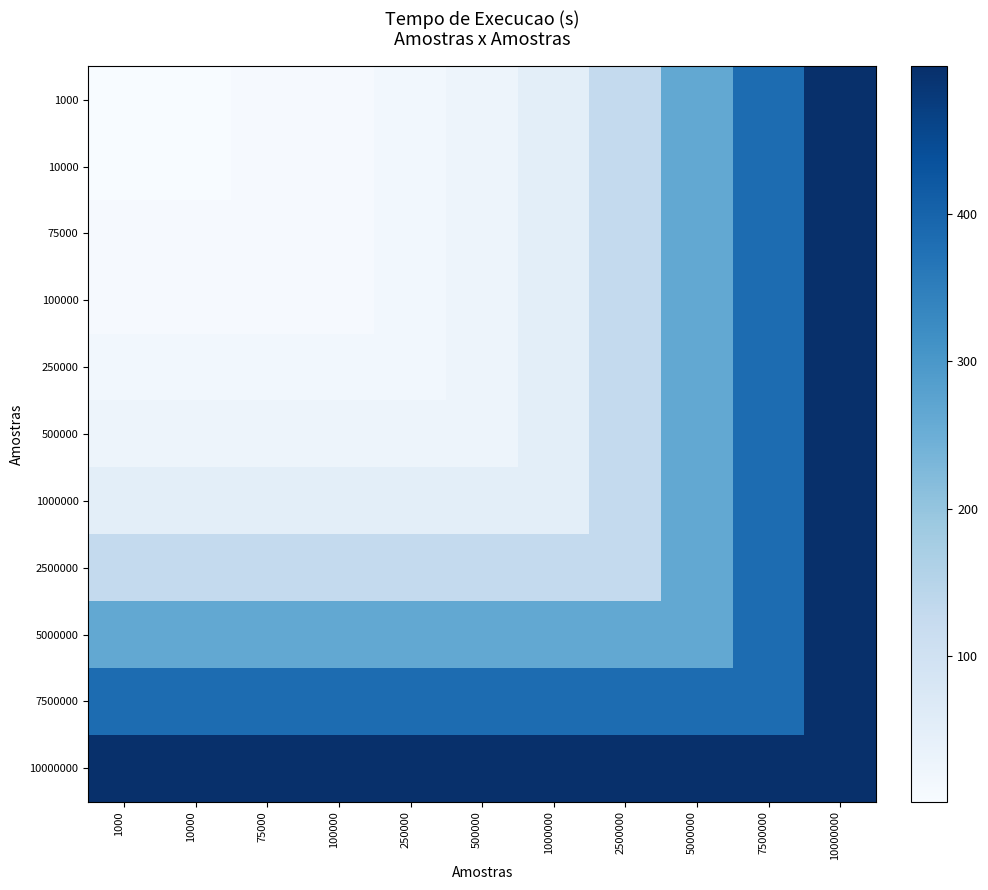

How many distinct data groups are displayed?

11